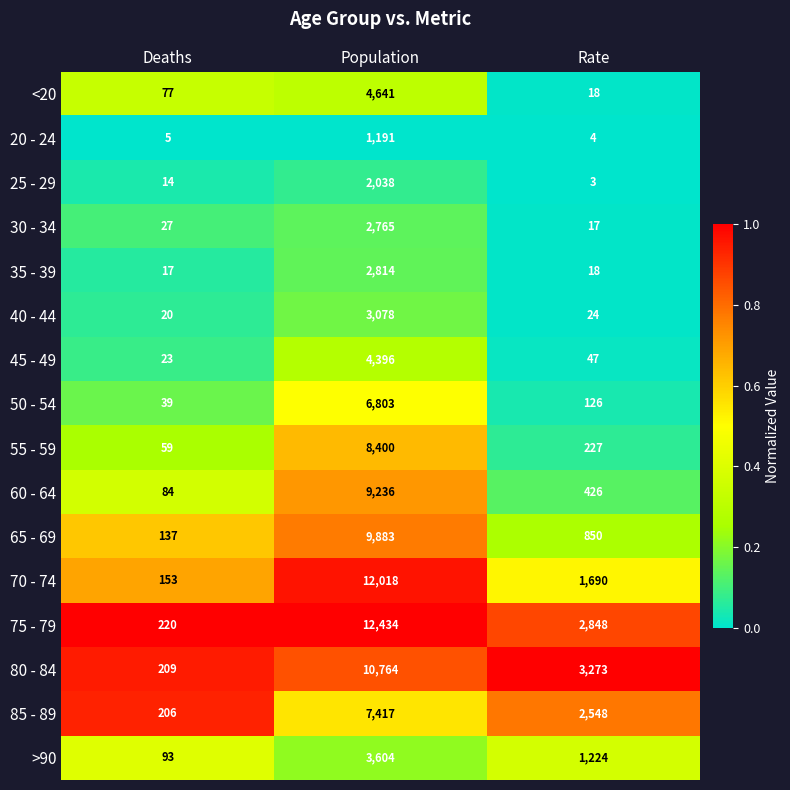

Which series has the largest total across all categories?

75 - 79